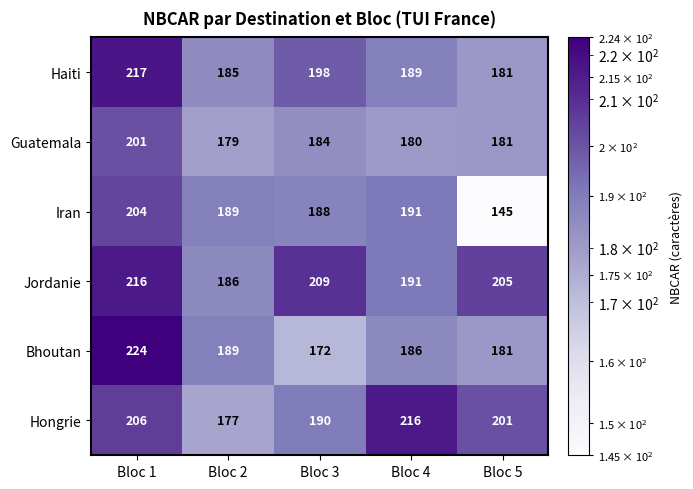

At Bloc 3, list the series in order from largest to smallest.

Jordanie, Haiti, Hongrie, Iran, Guatemala, Bhoutan